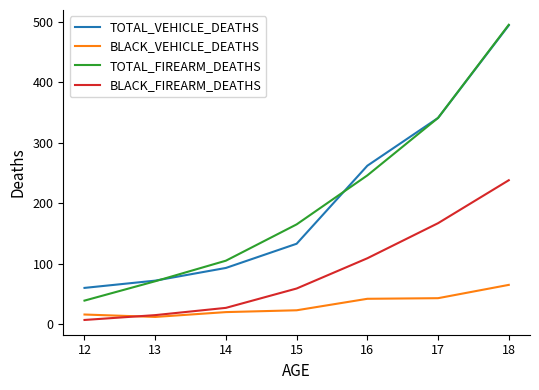

How many lines are shown in the chart?

4